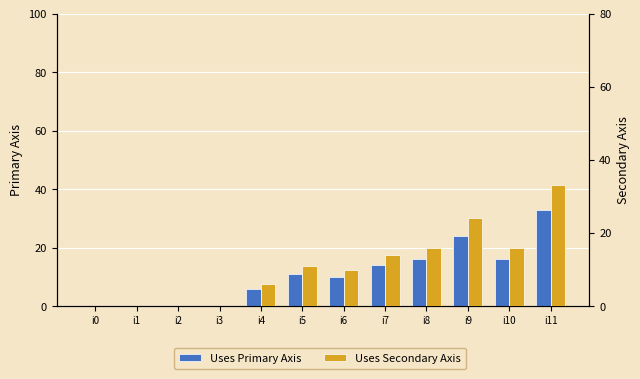

Reading right to left, what are all the values shown in this chart?

Uses Primary Axis: 33	16	24	16	14	10	11	6	0	0	0	0
Uses Secondary Axis: 33	16	24	16	14	10	11	6	0	0	0	0